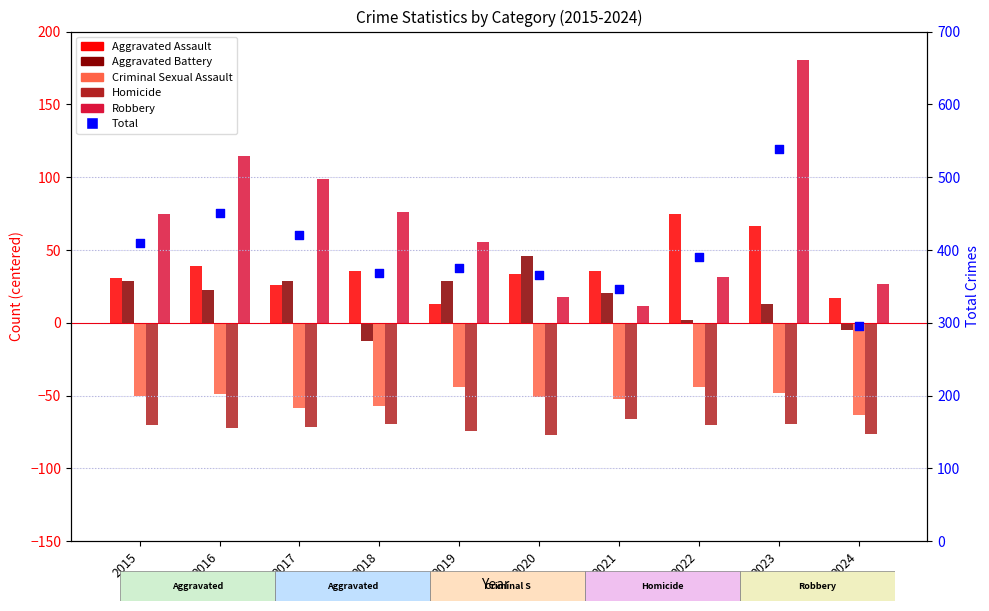

What are all the series names shown in the legend?

Aggravated Assault, Aggravated Battery, Criminal Sexual Assault, Homicide, Robbery, Total